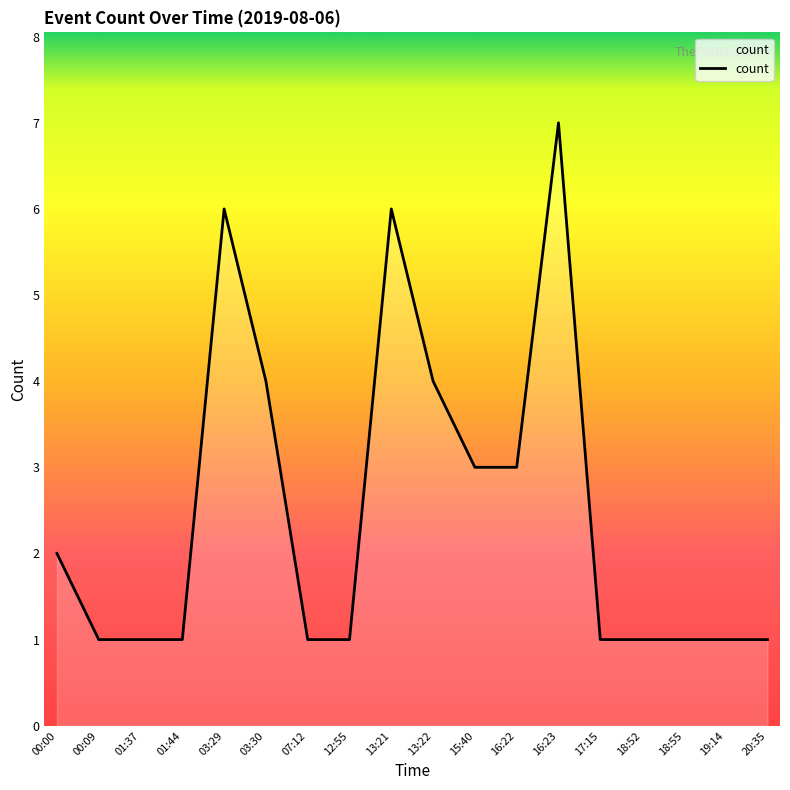

What is the difference between the second highest and second lowest values?

5